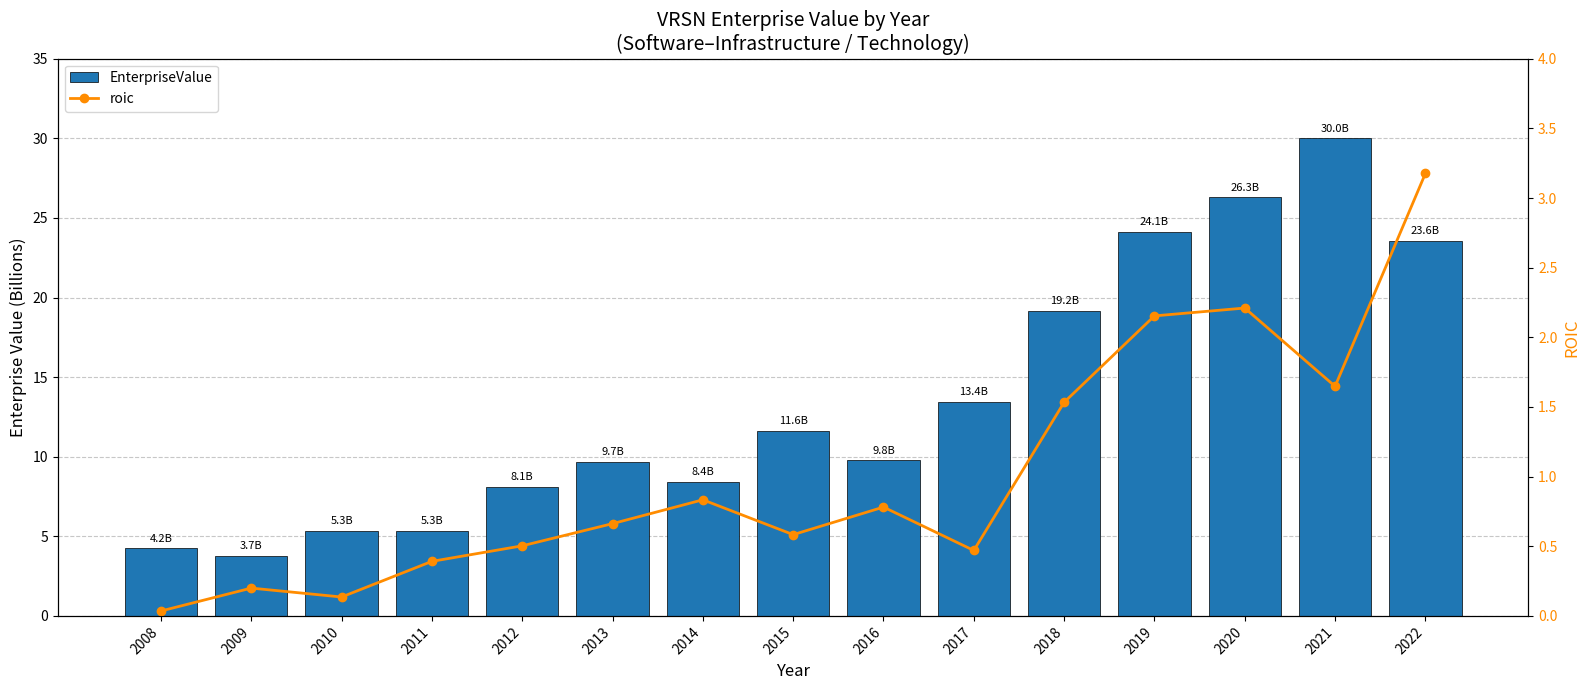

Which series has the largest range (max minus min)?

EnterpriseValue